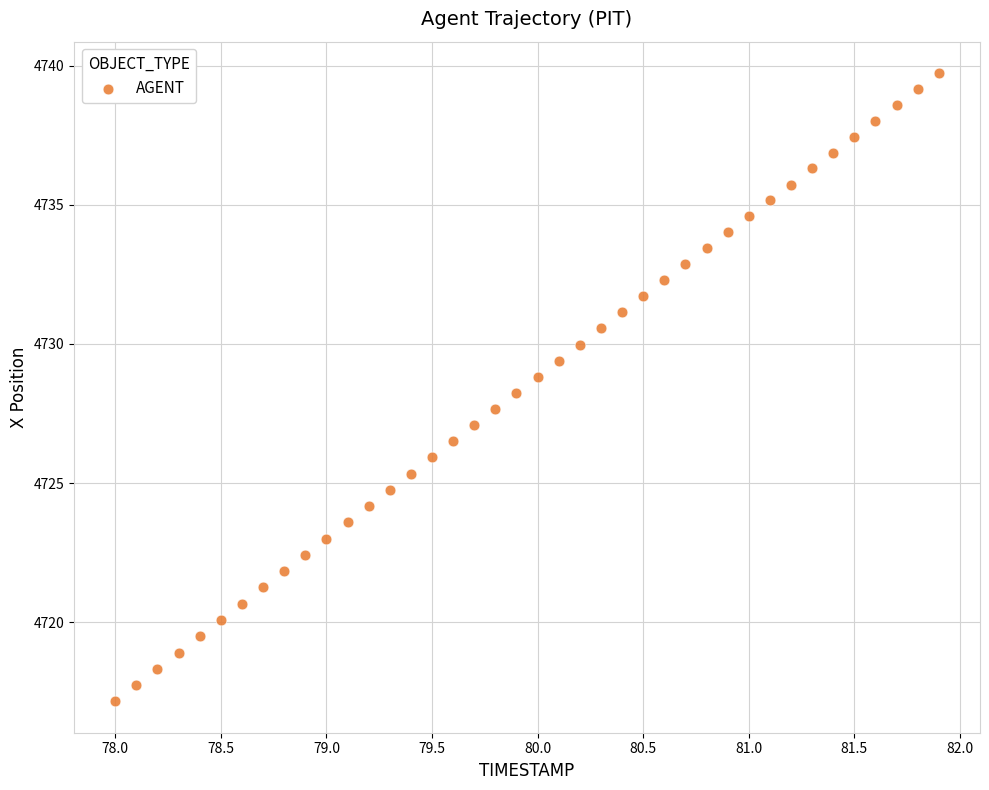

What is the range of X values (max minus min)?

3.9